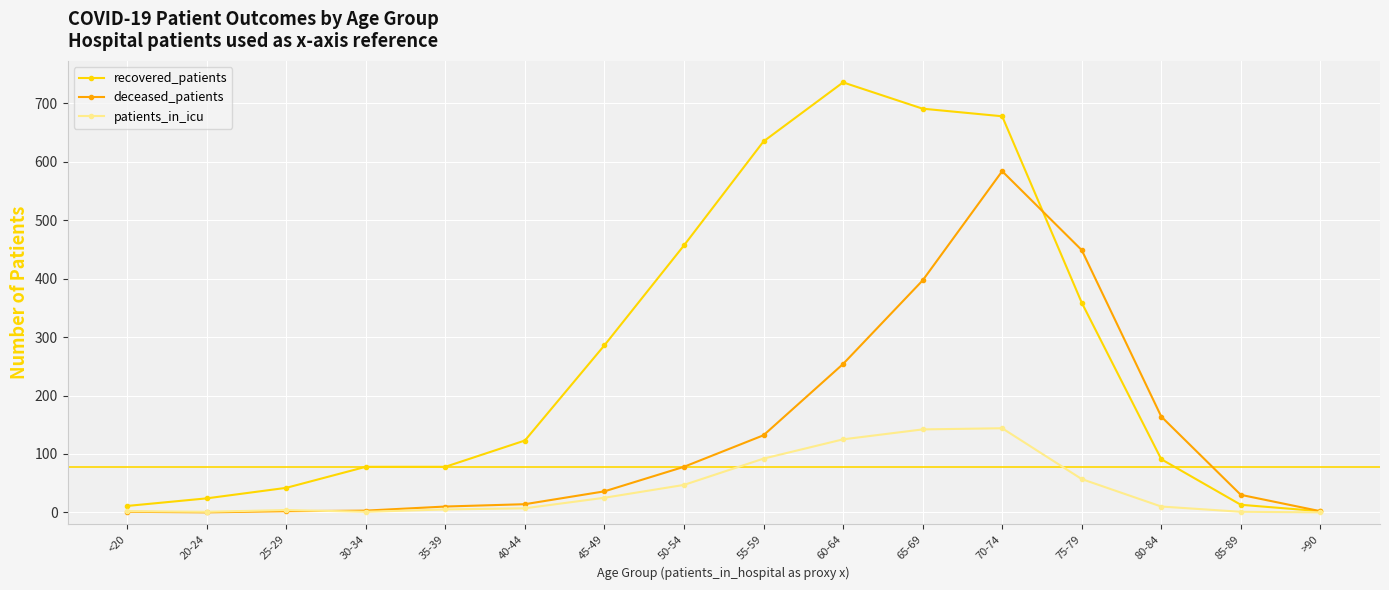

What are all the series names shown in the legend?

recovered_patients, deceased_patients, patients_in_icu